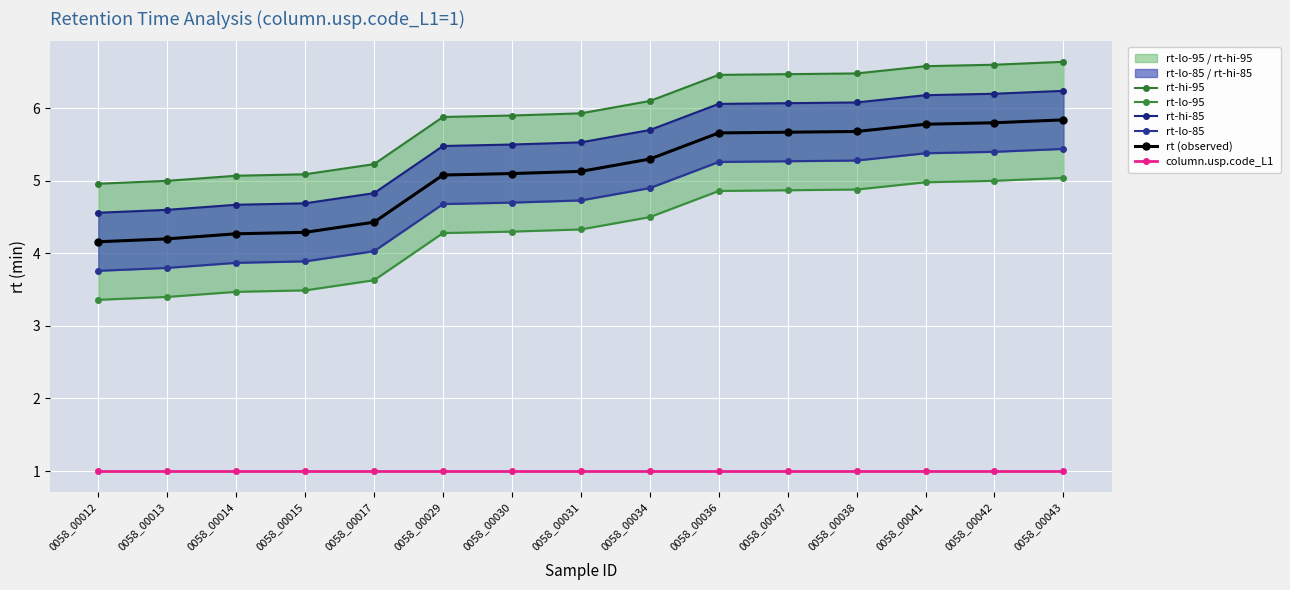

How many lines are shown in the chart?

6